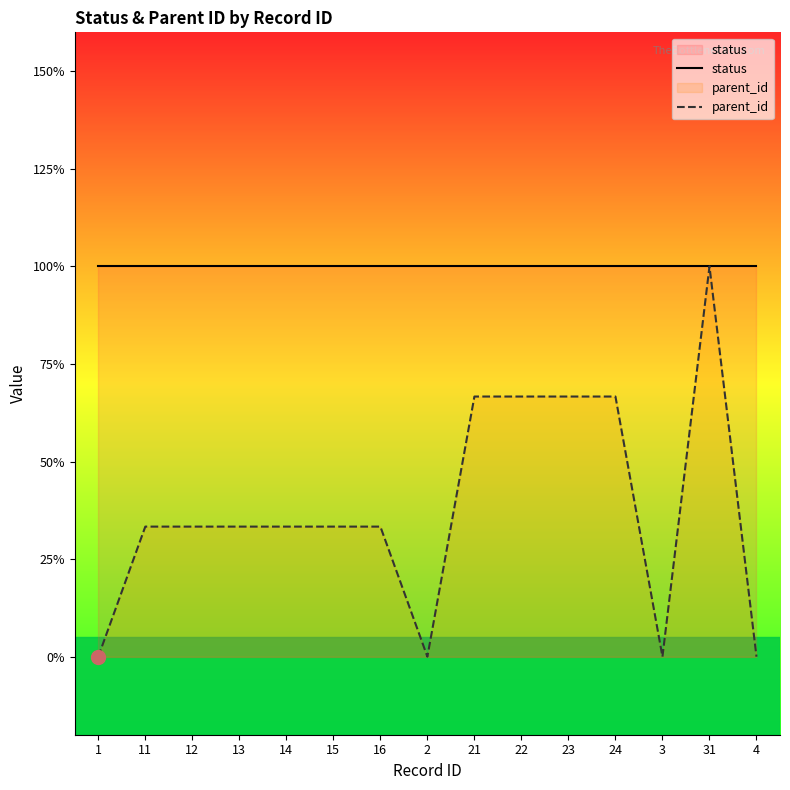

What is the total value across all series at 11?

1.3